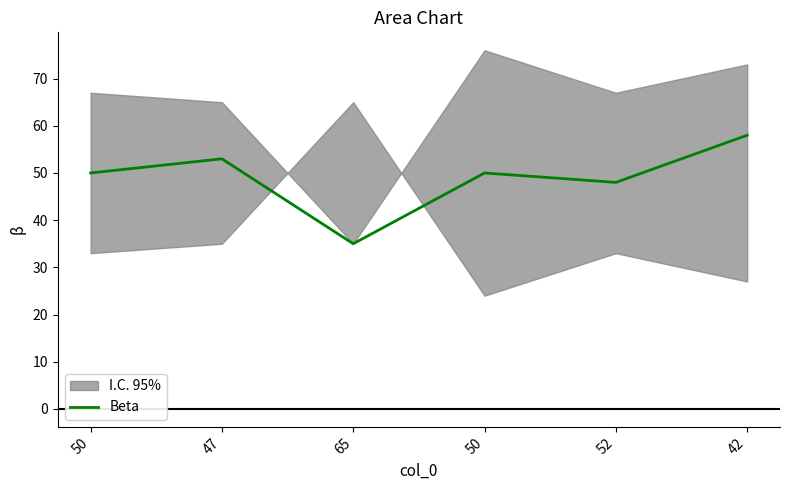

Is it true that the value at 42 is 58?

True